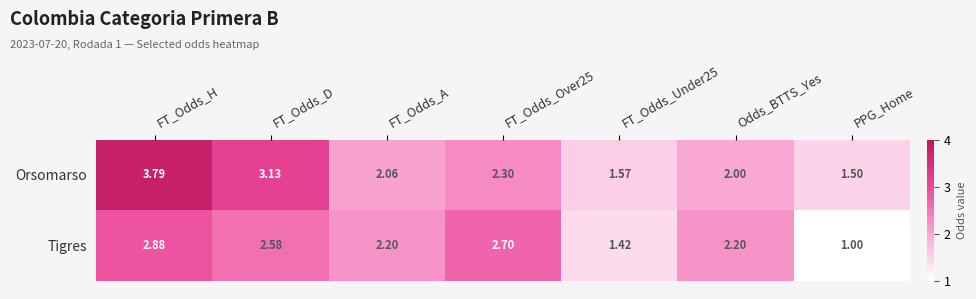

Rank the series by their maximum value, from highest to lowest.

Orsomarso, Tigres